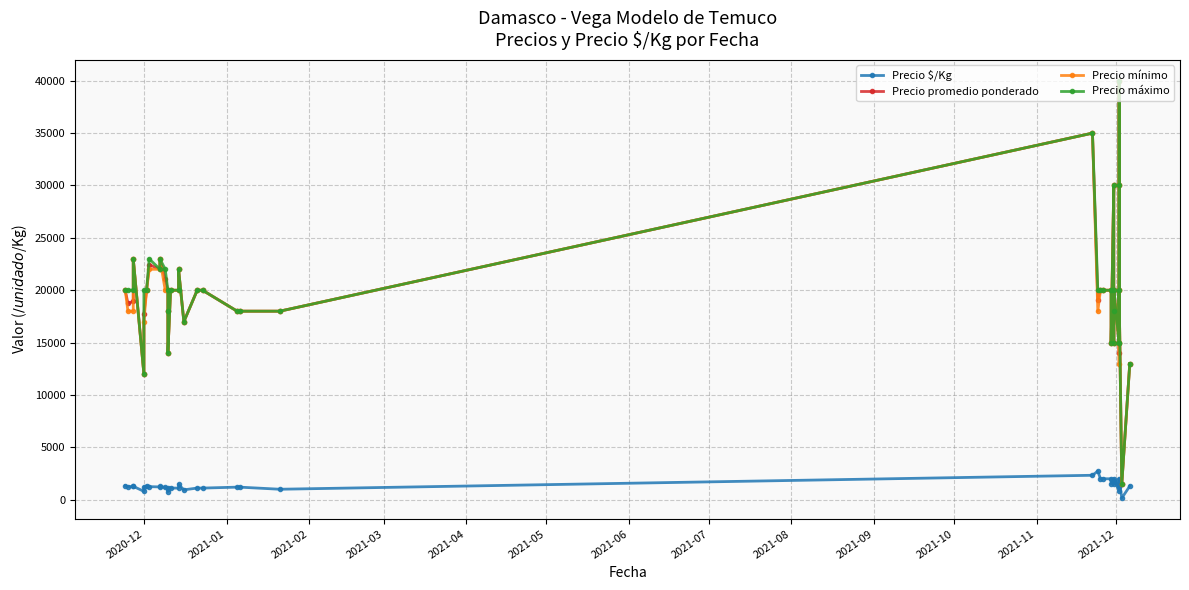

Does the chart have visible grid lines?

Yes